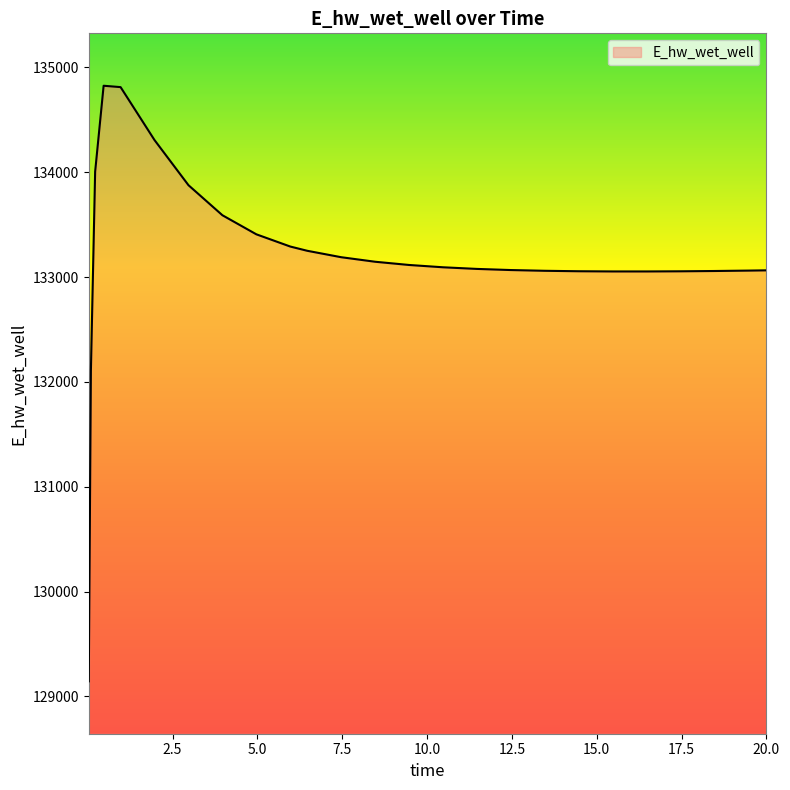

What is the maximum value shown in the chart?

134824.4